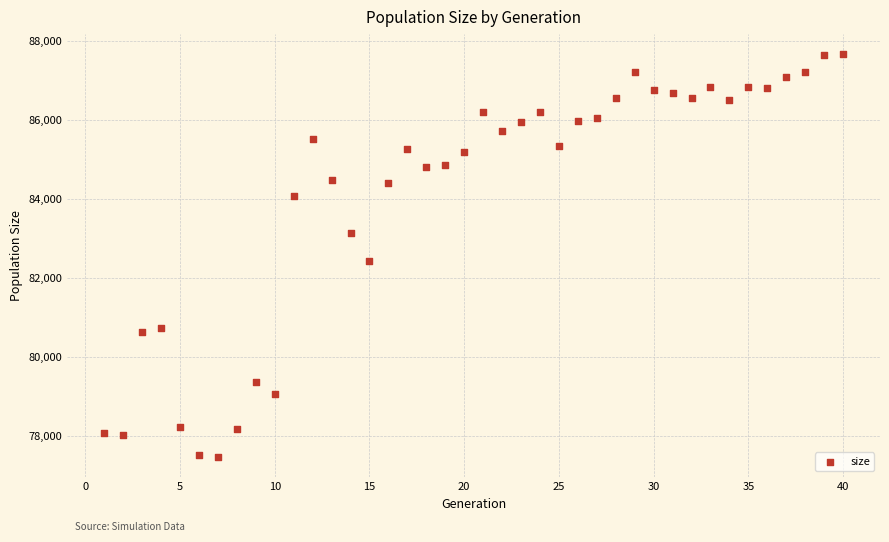

What is the range of X values (max minus min)?

39